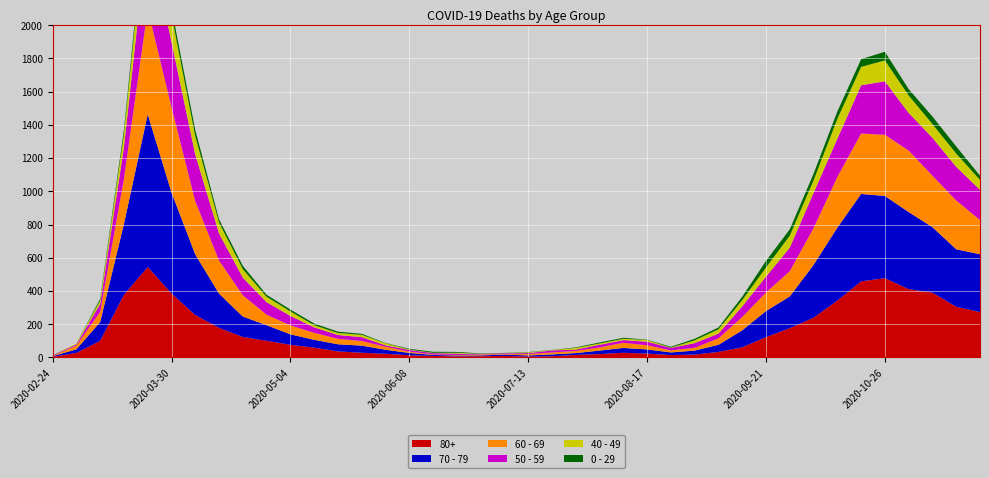

Reading right to left, transcribe all the data shown in this chart.

80+: 2020-11-23=273	2020-11-16=305	2020-11-09=390	2020-11-02=411	2020-10-26=477	2020-10-19=458	2020-10-12=342	2020-10-05=239	2020-09-28=176	2020-09-21=122	2020-09-14=61	2020-09-07=33	2020-08-31=17	2020-08-24=14	2020-08-17=23	2020-08-10=28	2020-08-03=20	2020-07-27=15	2020-07-20=7	2020-07-13=5	2020-07-06=9	2020-06-29=7	2020-06-22=6	2020-06-15=9	2020-06-08=13	2020-06-01=22	2020-05-25=28	2020-05-18=36	2020-05-11=59	2020-05-04=76	2020-04-27=100	2020-04-20=123	2020-04-13=178	2020-04-06=255	2020-03-30=385	2020-03-23=544	2020-03-16=377	2020-03-09=100	2020-03-02=27	2020-02-24=3
70 - 79: 2020-11-23=348	2020-11-16=346	2020-11-09=394	2020-11-02=464	2020-10-26=495	2020-10-19=526	2020-10-12=439	2020-10-05=318	2020-09-28=191	2020-09-21=157	2020-09-14=102	2020-09-07=43	2020-08-31=24	2020-08-24=16	2020-08-17=25	2020-08-10=29	2020-08-03=21	2020-07-27=11	2020-07-20=11	2020-07-13=7	2020-07-06=8	2020-06-29=5	2020-06-22=5	2020-06-15=6	2020-06-08=14	2020-06-01=24	2020-05-25=43	2020-05-18=43	2020-05-11=47	2020-05-04=63	2020-04-27=94	2020-04-20=123	2020-04-13=206	2020-04-06=365	2020-03-30=608	2020-03-23=920	2020-03-16=427	2020-03-09=113	2020-03-02=22	2020-02-24=4
60 - 69: 2020-11-23=206	2020-11-16=294	2020-11-09=310	2020-11-02=370	2020-10-26=368	2020-10-19=364	2020-10-12=305	2020-10-05=221	2020-09-28=152	2020-09-21=112	2020-09-14=80	2020-09-07=39	2020-08-31=17	2020-08-24=12	2020-08-17=25	2020-08-10=31	2020-08-03=19	2020-07-27=13	2020-07-20=12	2020-07-13=8	2020-07-06=3	2020-06-29=6	2020-06-22=3	2020-06-15=3	2020-06-08=8	2020-06-01=18	2020-05-25=28	2020-05-18=33	2020-05-11=42	2020-05-04=54	2020-04-27=63	2020-04-20=128	2020-04-13=199	2020-04-06=320	2020-03-30=514	2020-03-23=634	2020-03-16=272	2020-03-09=61	2020-03-02=22	2020-02-24=2
50 - 59: 2020-11-23=182	2020-11-16=202	2020-11-09=228	2020-11-02=227	2020-10-26=322	2020-10-19=290	2020-10-12=230	2020-10-05=212	2020-09-28=142	2020-09-21=95	2020-09-14=64	2020-09-07=28	2020-08-31=28	2020-08-24=15	2020-08-17=22	2020-08-10=16	2020-08-03=16	2020-07-27=8	2020-07-20=12	2020-07-13=6	2020-07-06=5	2020-06-29=3	2020-06-22=9	2020-06-15=8	2020-06-08=10	2020-06-01=9	2020-05-25=23	2020-05-18=23	2020-05-11=33	2020-05-04=57	2020-04-27=75	2020-04-20=106	2020-04-13=163	2020-04-06=281	2020-03-30=392	2020-03-23=475	2020-03-16=190	2020-03-09=48	2020-03-02=7	2020-02-24=3
40 - 49: 2020-11-23=60	2020-11-16=80	2020-11-09=83	2020-11-02=105	2020-10-26=126	2020-10-19=111	2020-10-12=120	2020-10-05=76	2020-09-28=72	2020-09-21=55	2020-09-14=38	2020-09-07=26	2020-08-31=17	2020-08-24=2	2020-08-17=10	2020-08-10=8	2020-08-03=8	2020-07-27=10	2020-07-20=2	2020-07-13=4	2020-07-06=1	2020-06-29=1	2020-06-22=5	2020-06-15=2	2020-06-08=3	2020-06-01=12	2020-05-25=14	2020-05-18=12	2020-05-11=13	2020-05-04=27	2020-04-27=33	2020-04-20=51	2020-04-13=66	2020-04-06=111	2020-03-30=163	2020-03-23=183	2020-03-16=79	2020-03-09=21	2020-03-02=5	2020-02-24=0
0 - 29: 2020-11-23=25	2020-11-16=43	2020-11-09=45	2020-11-02=38	2020-10-26=52	2020-10-19=46	2020-10-12=44	2020-10-05=39	2020-09-28=38	2020-09-21=40	2020-09-14=20	2020-09-07=11	2020-08-31=9	2020-08-24=5	2020-08-17=2	2020-08-10=6	2020-08-03=6	2020-07-27=3	2020-07-20=1	2020-07-13=2	2020-07-06=1	2020-06-29=2	2020-06-22=5	2020-06-15=6	2020-06-08=4	2020-06-01=2	2020-05-25=6	2020-05-18=8	2020-05-11=10	2020-05-04=11	2020-04-27=12	2020-04-20=20	2020-04-13=19	2020-04-06=36	2020-03-30=42	2020-03-23=47	2020-03-16=25	2020-03-09=10	2020-03-02=0	2020-02-24=1